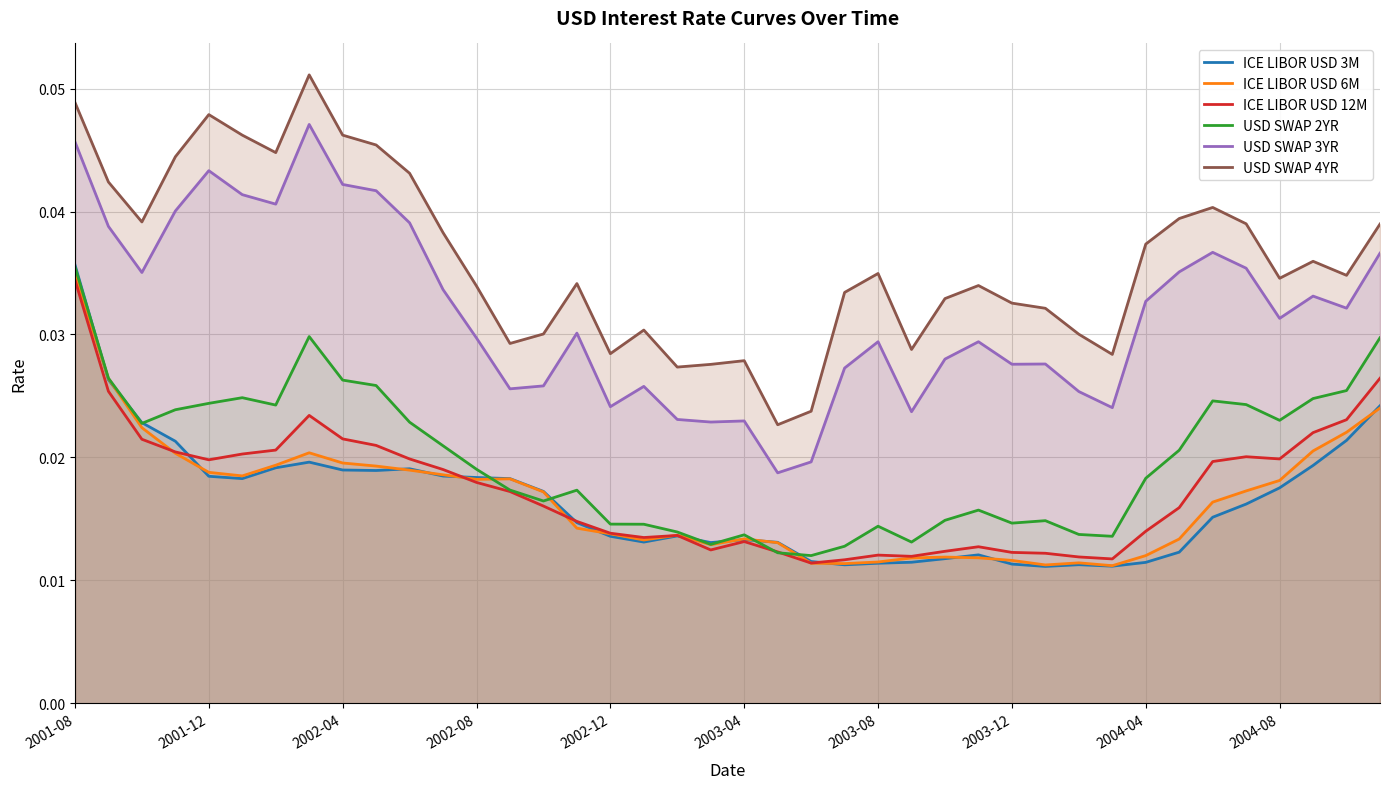

True or false: USD SWAP 3YR and USD SWAP 2YR cross at least once.

False